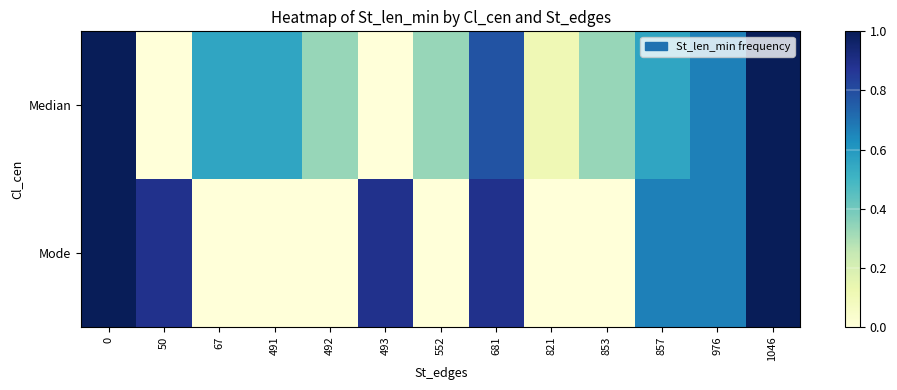

What is the difference between the highest and lowest values at 50?

0.9